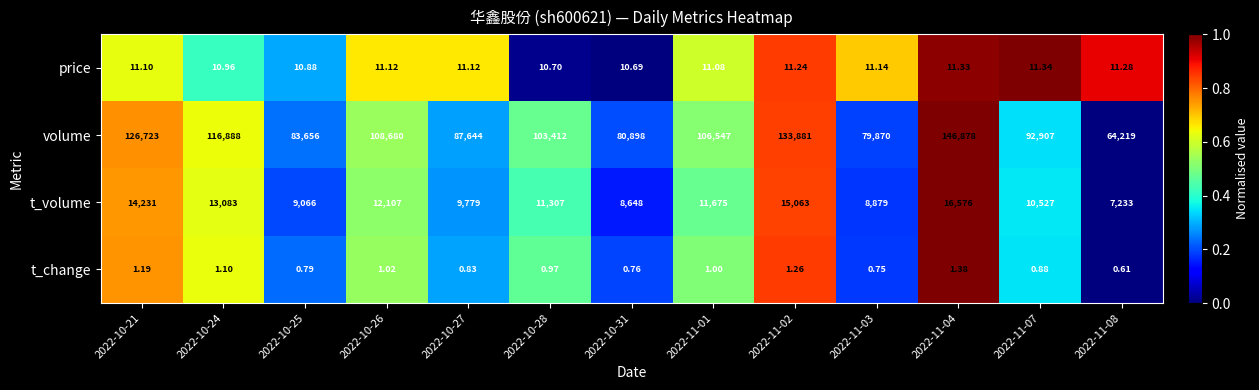

Rank the series at 2022-10-28 from lowest to highest value.

t_change, price, t_volume, volume